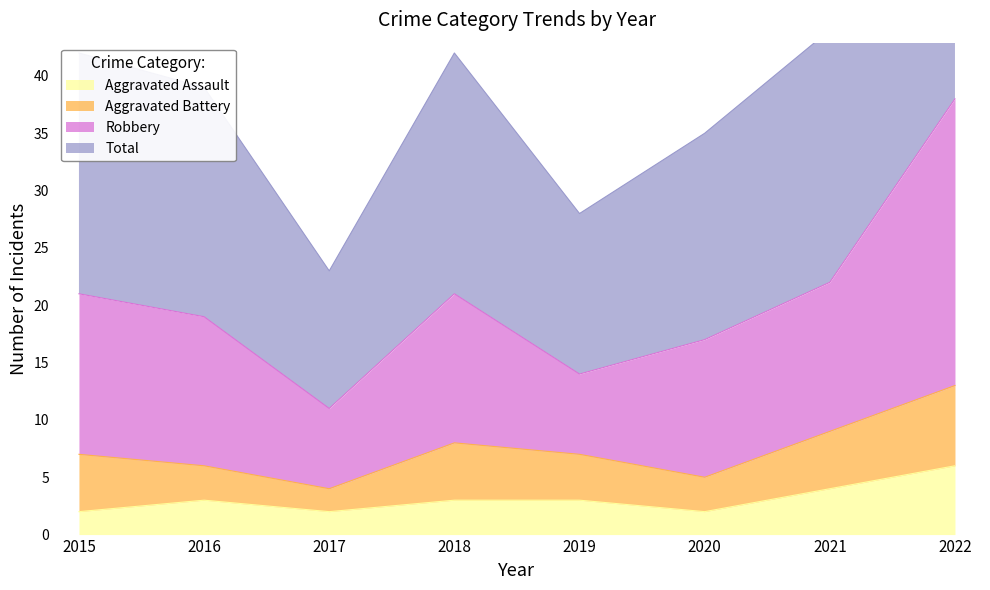

What is the spread (max minus min) of values at 2017?

21